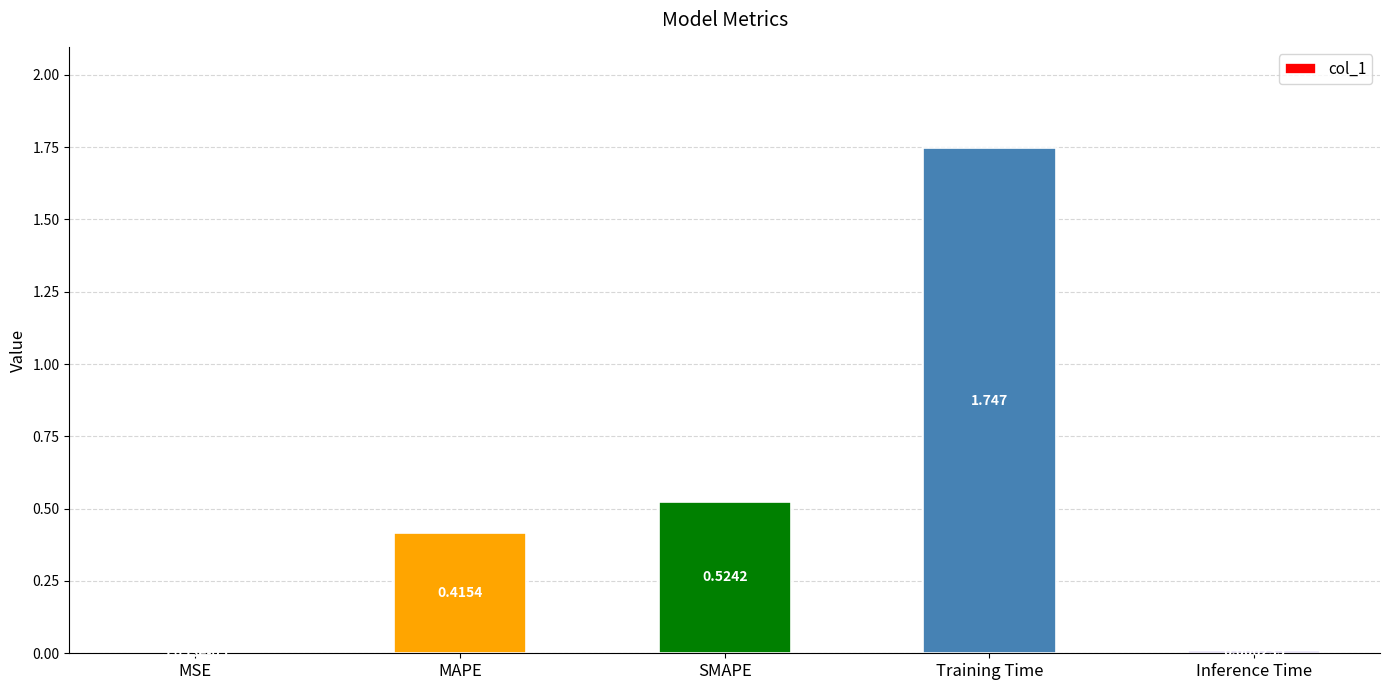

What is the change in value from MAPE to SMAPE?

+0.1